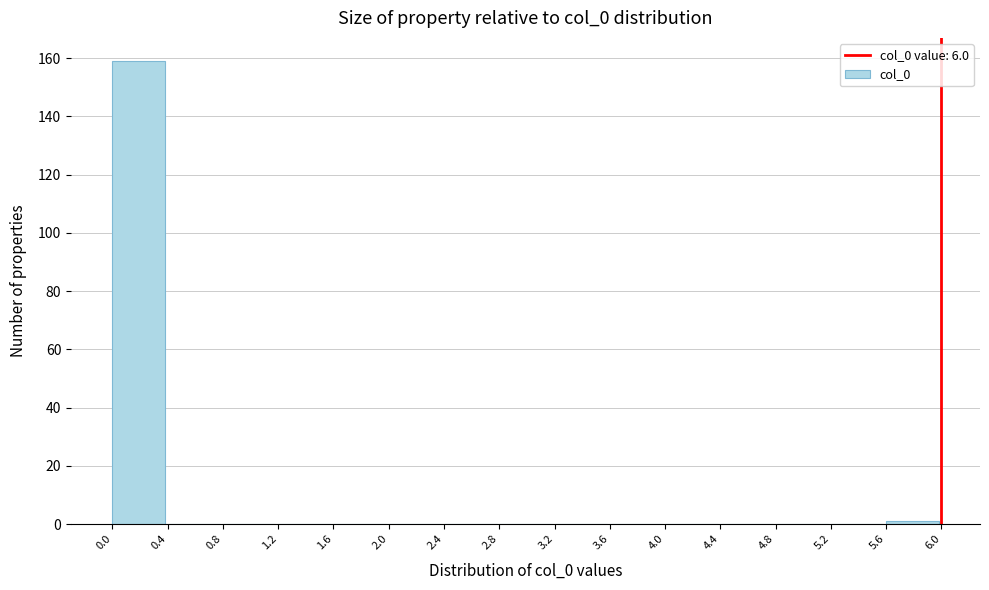

Which range on the x-axis has the tallest bar?

0.0 to 0.4